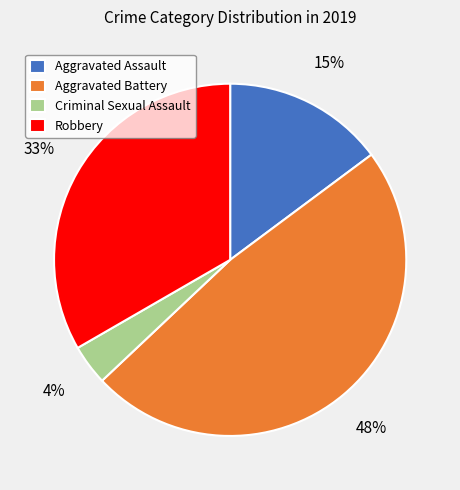

How many slices are in this pie chart?

4